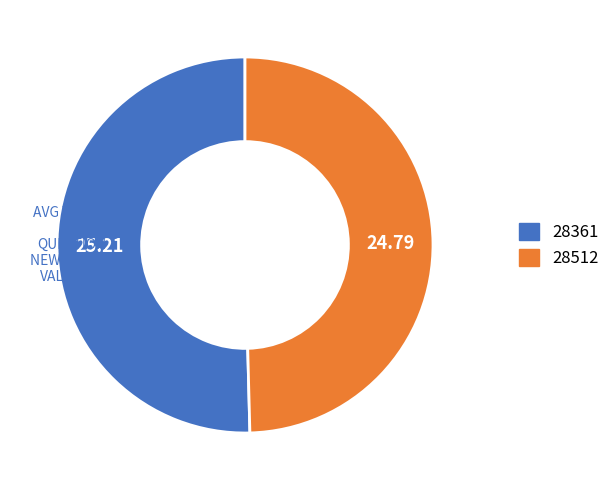

Is the sum of 28361 and 28512 greater than half?

Yes